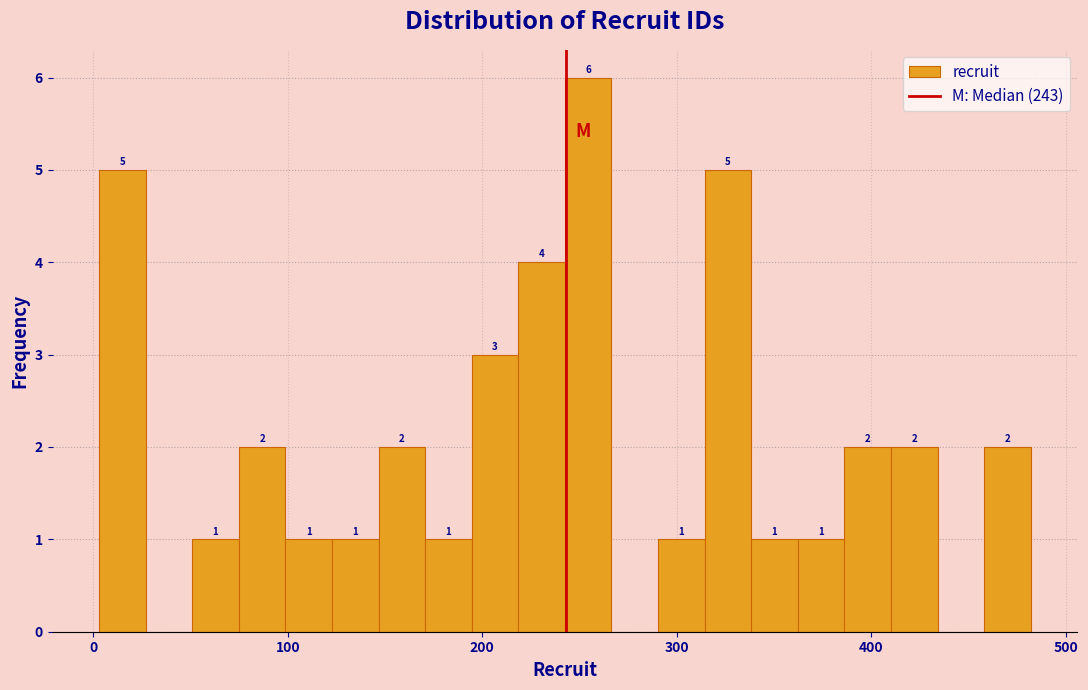

Around what value on the x-axis is the tallest bar? Give the approximate position of its centre, as read against the axis.

250